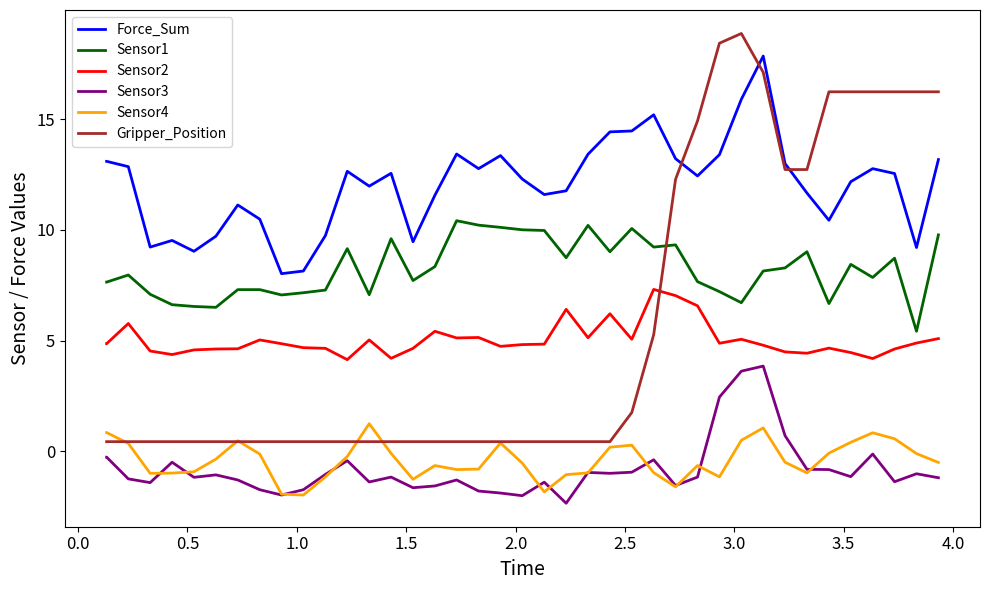

True or false: Sensor4 and Sensor1 intersect in this chart.

False